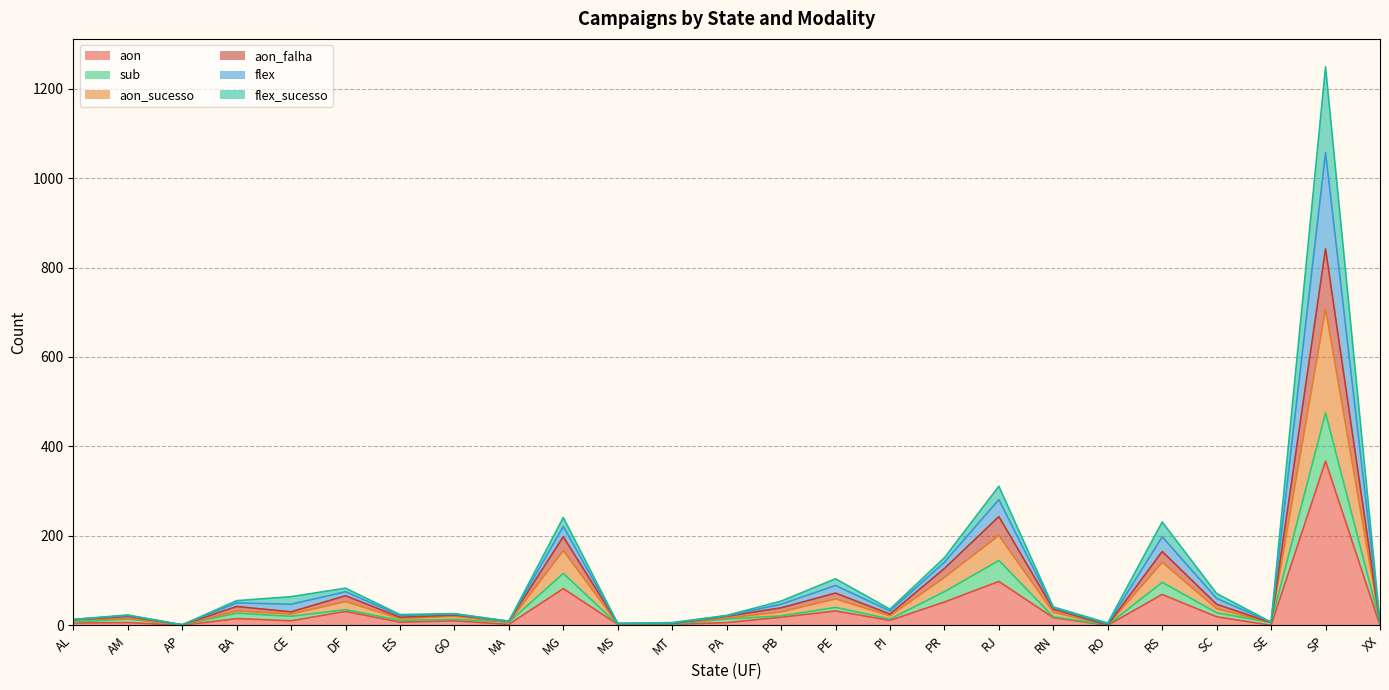

What is the label of the 19th point from the right?

ES